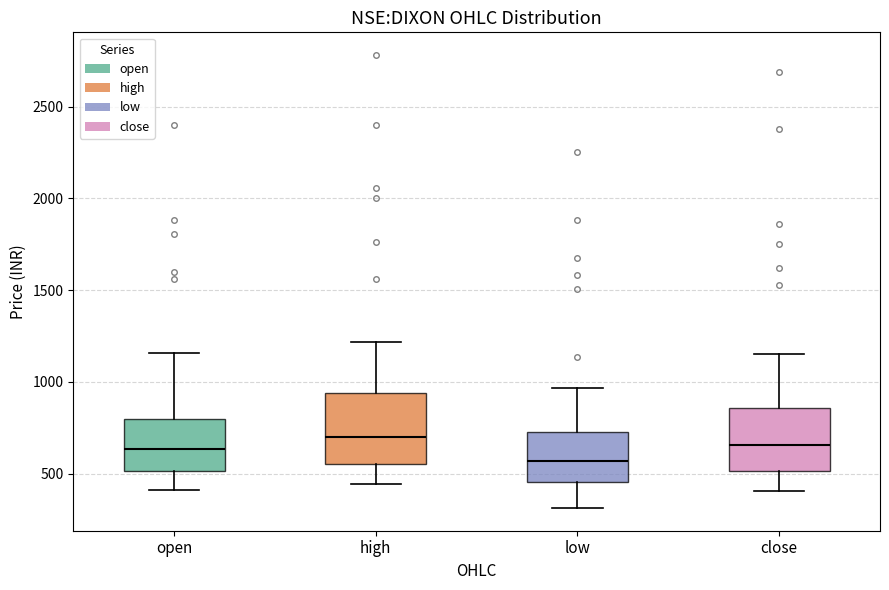

Where does the median line of the box for close sit on the y-axis? The values are not printed on the chart, so give them approximately, as read against the axis.

650